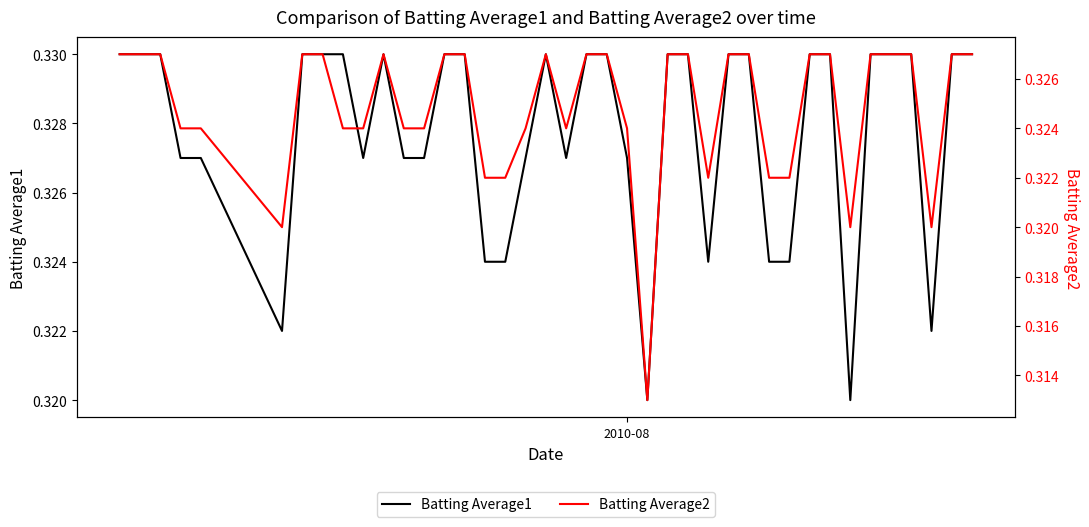

What is the maximum value shown in the chart?

0.3